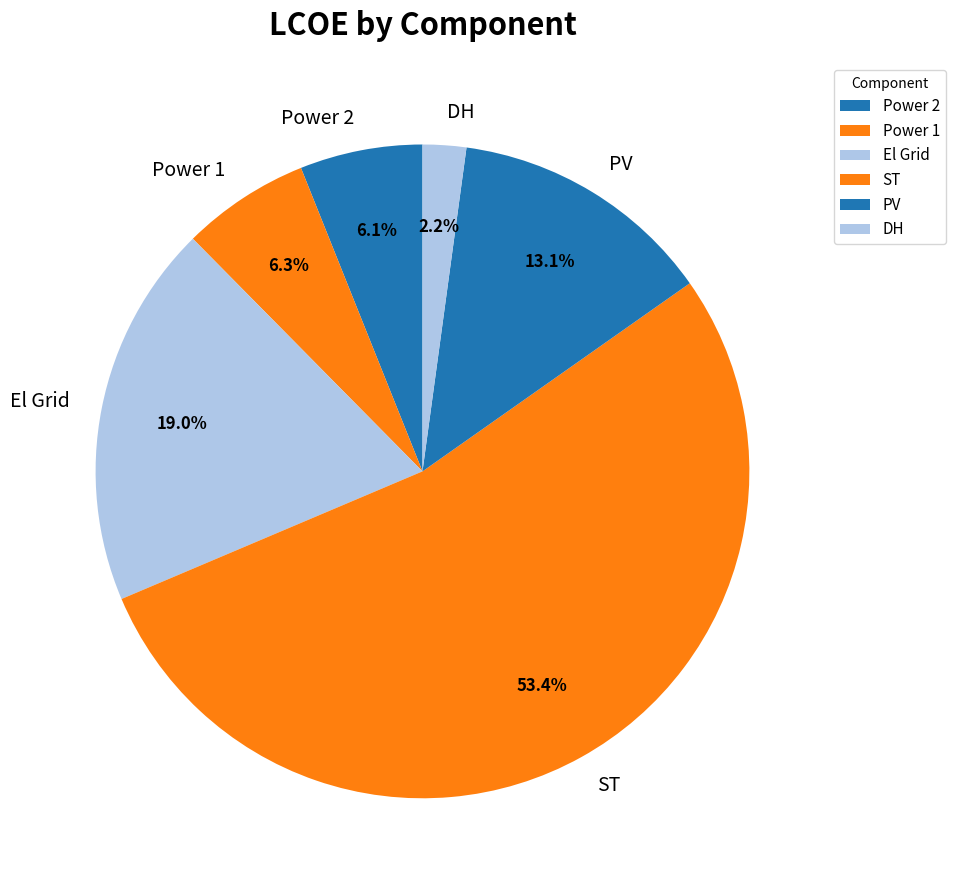

To the nearest percent, what is the difference between the Power 1 and ST slice percentages?

47%